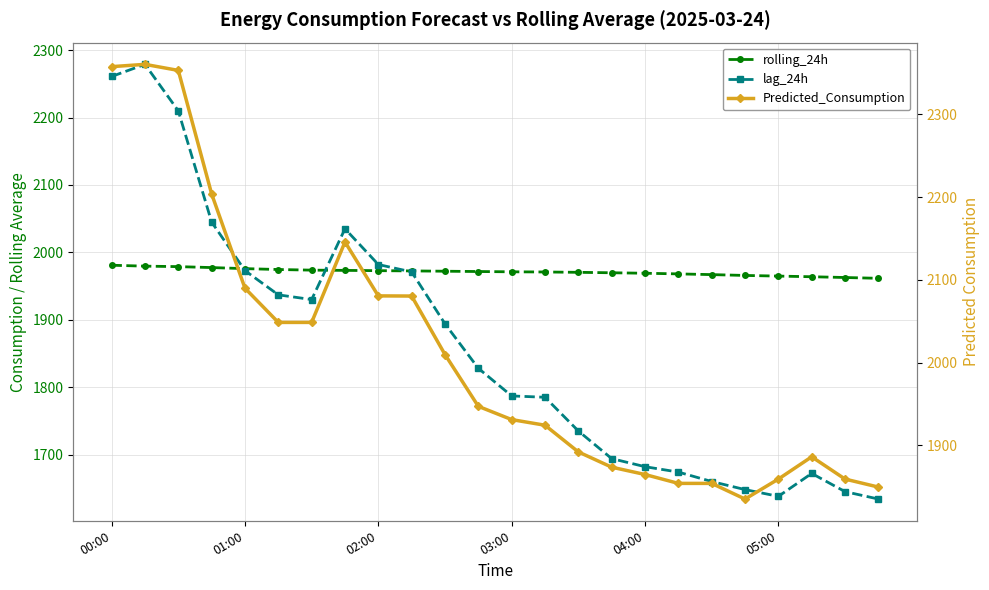

How many values in the Predicted_Consumption series exceed 1947?

12